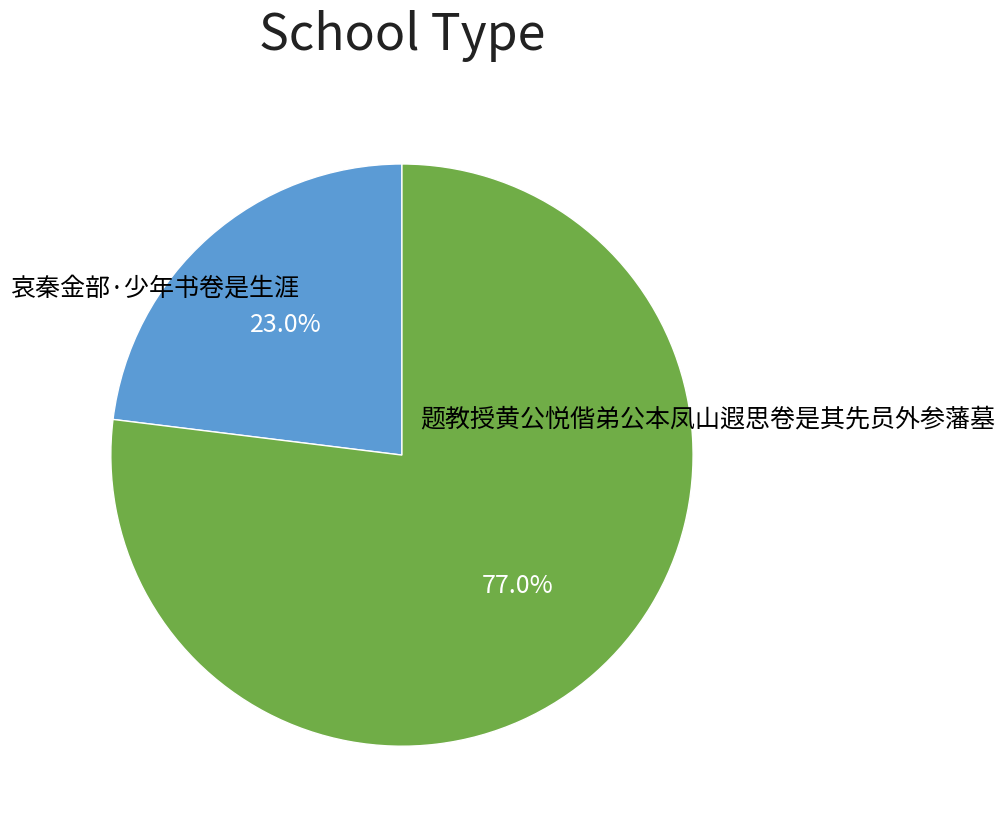

Is there a majority slice in this chart?

Yes